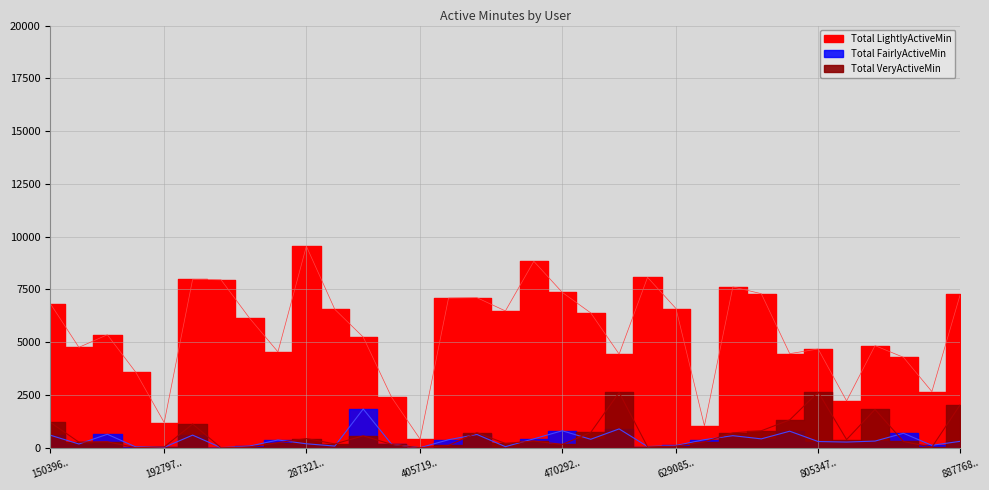

What is the average value of the Total LightlyActiveMin series?

5492